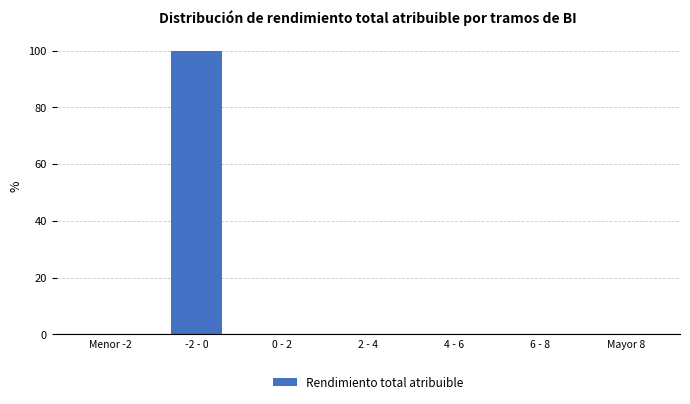

Reading left to right, what are all the values shown in this chart?

Menor -2=0	-2 - 0=100	0 - 2=0	2 - 4=0	4 - 6=0	6 - 8=0	Mayor 8=0